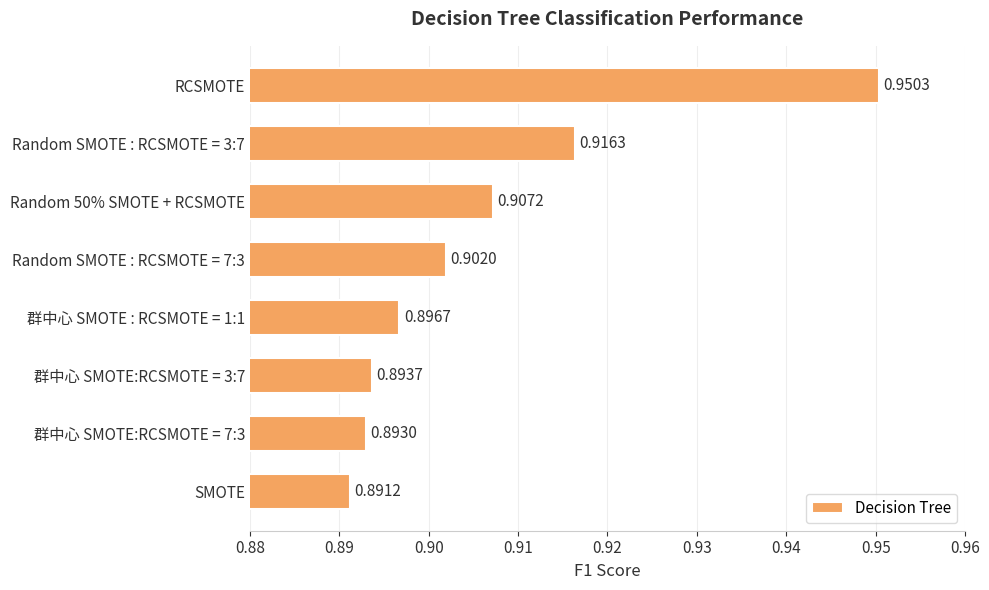

What is the difference between the maximum and minimum values?

0.1